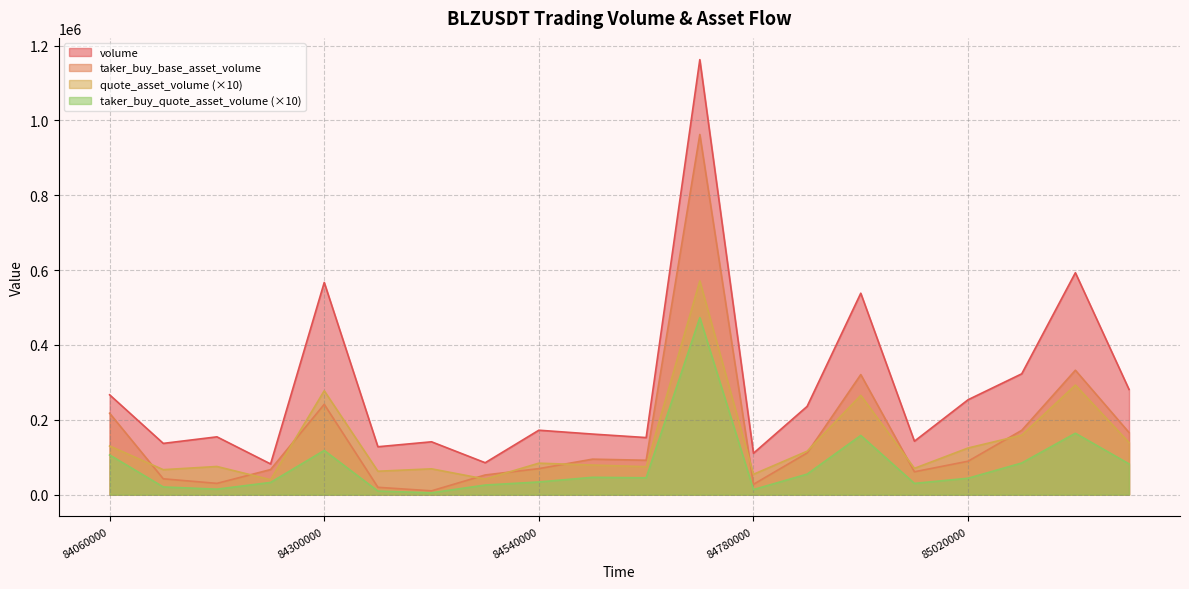

What value does the volume series have at 1687284660000?

152620.0